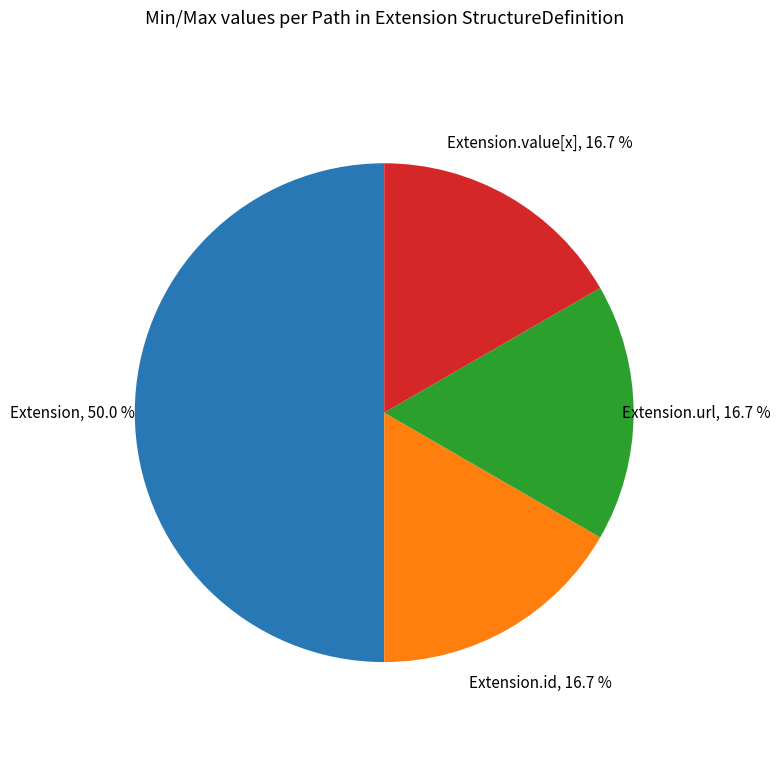

Is Extension.url the majority of the pie?

No